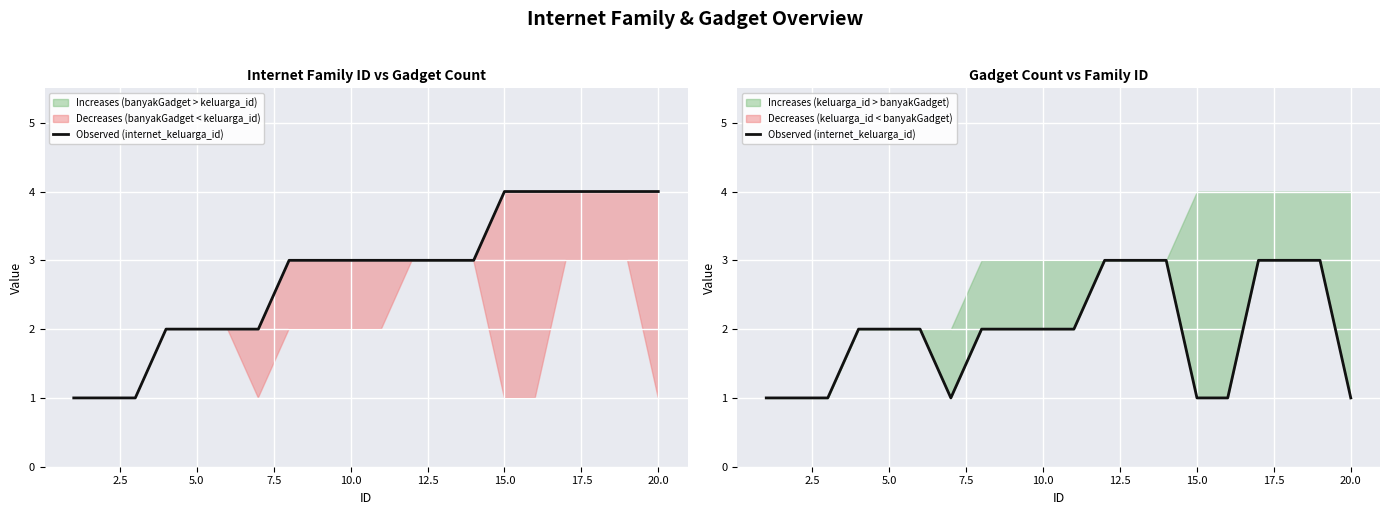

The value at 12 is 3. True or false?

True